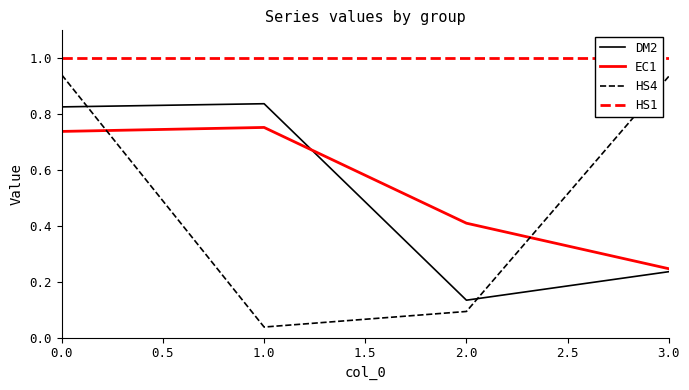

True or false: EC1 has more than 0 interior local peaks.

True